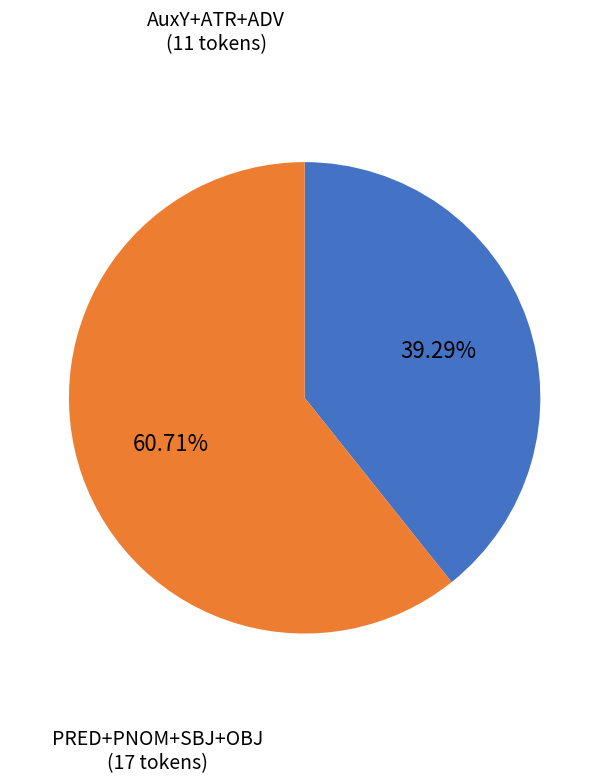

How many segments does this pie chart have?

2